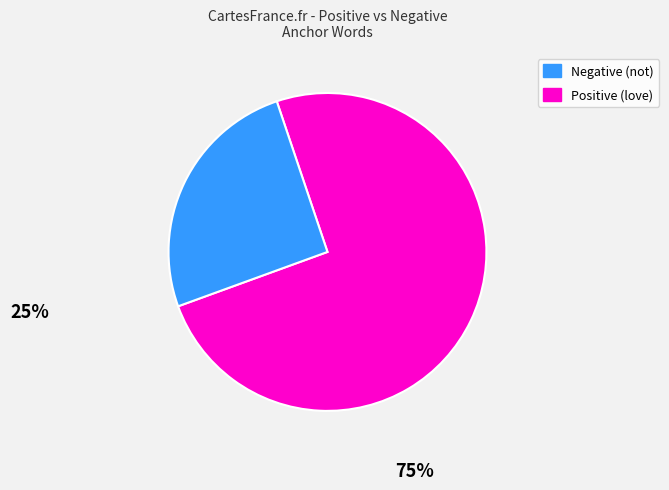

Is there any slice that represents more than half of the pie?

Yes